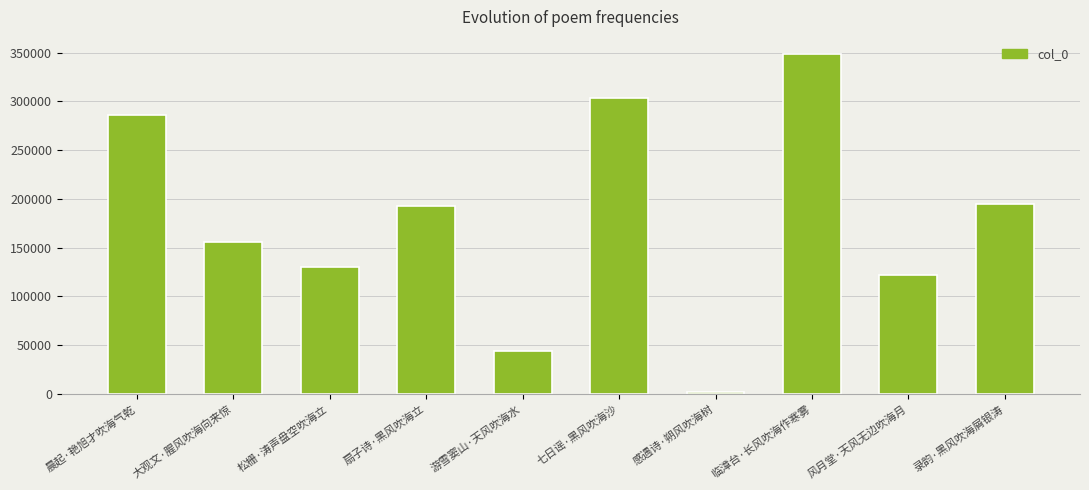

Are the bars horizontal?

No